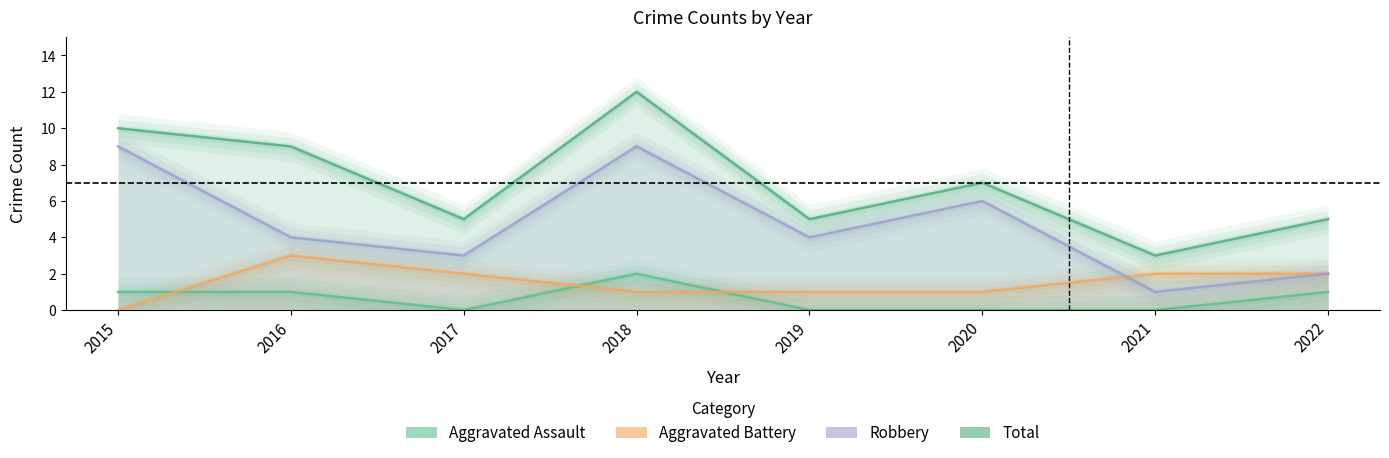

Where is the first local maximum for Aggravated Battery?

2016